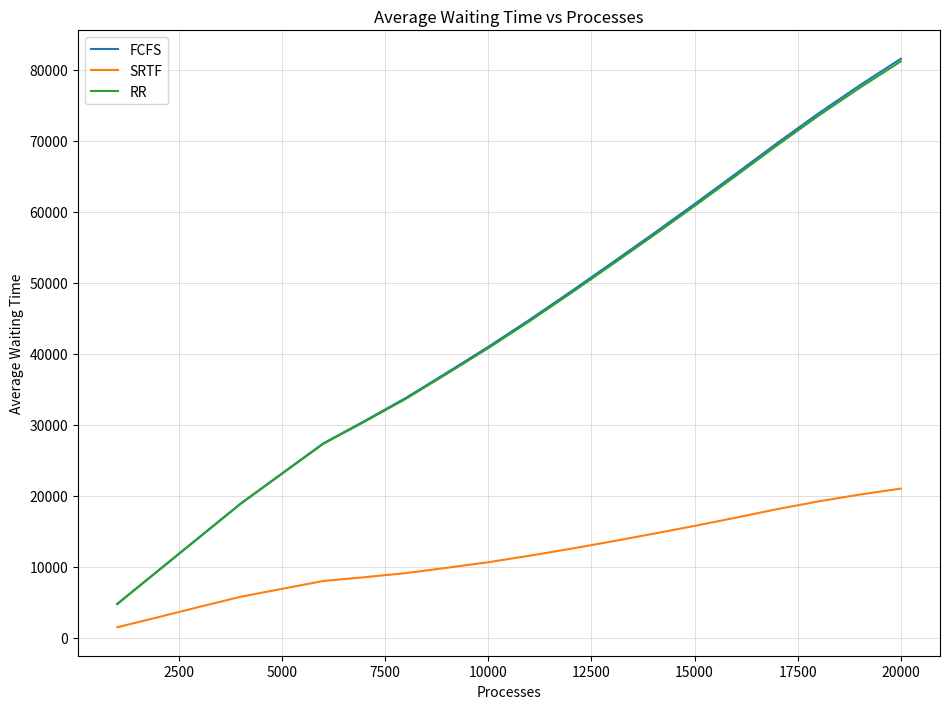

What are all the series names shown in the legend?

FCFS, SRTF, RR